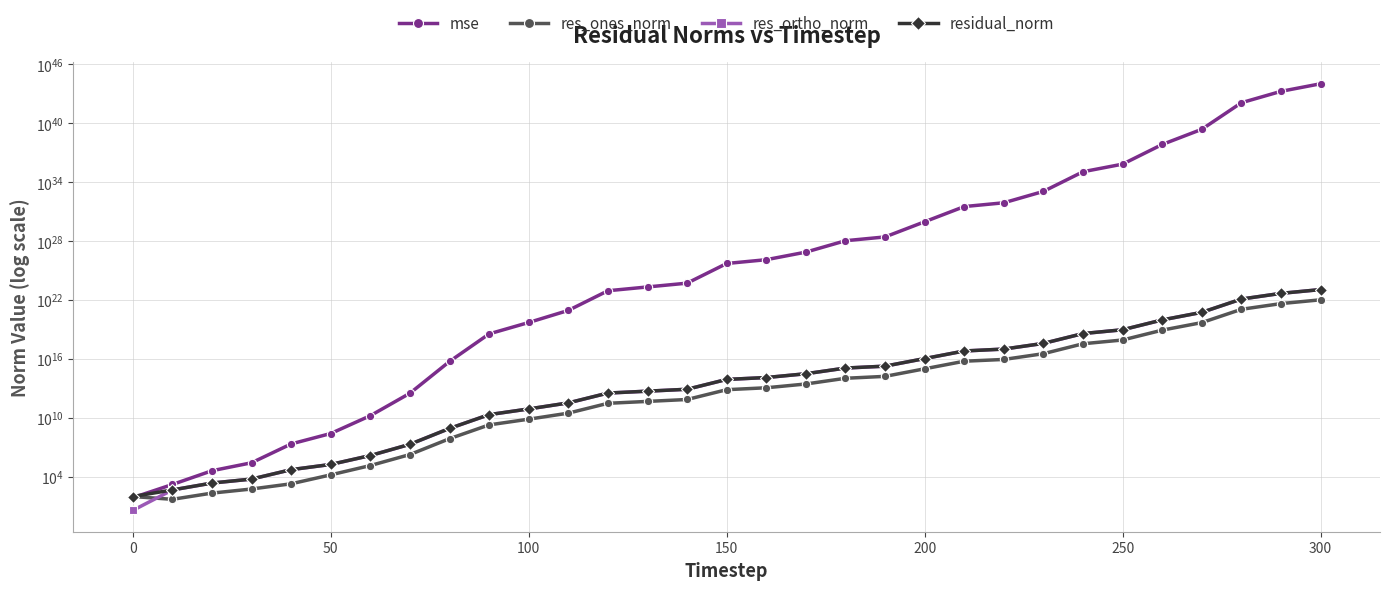

How many lines are shown in the chart?

4